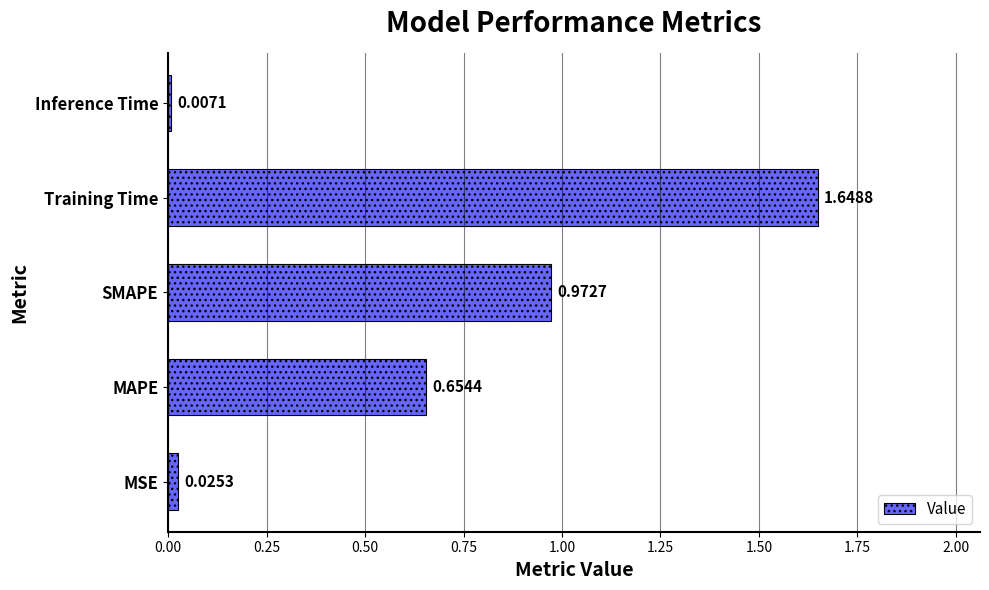

Where is the data nearest to the value 0?

Inference Time